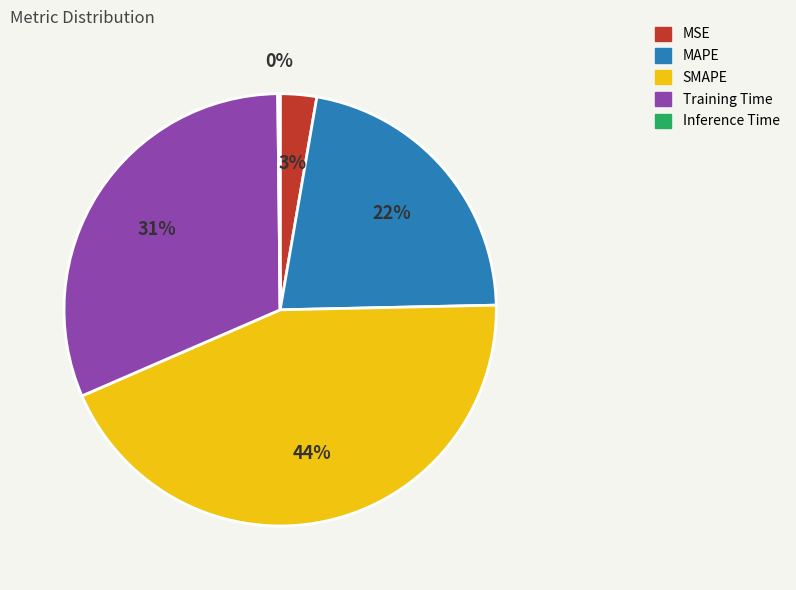

Is SMAPE the majority of the pie?

No